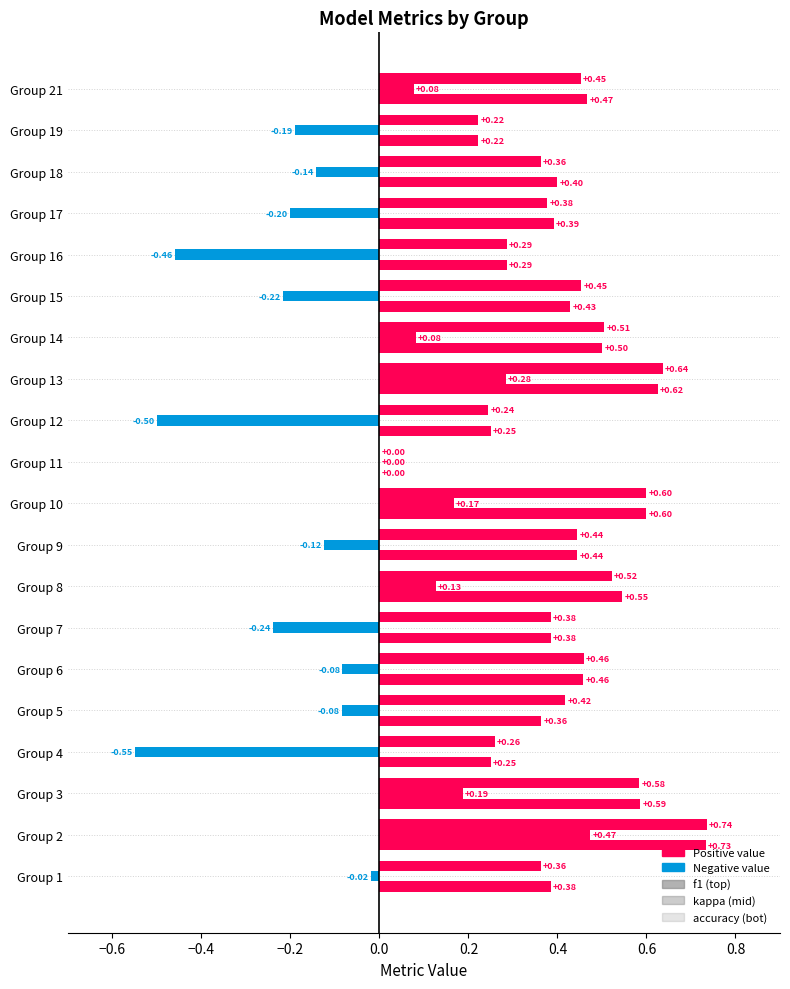

What is the value of the kappa bar at the 7th from the left?

-0.2